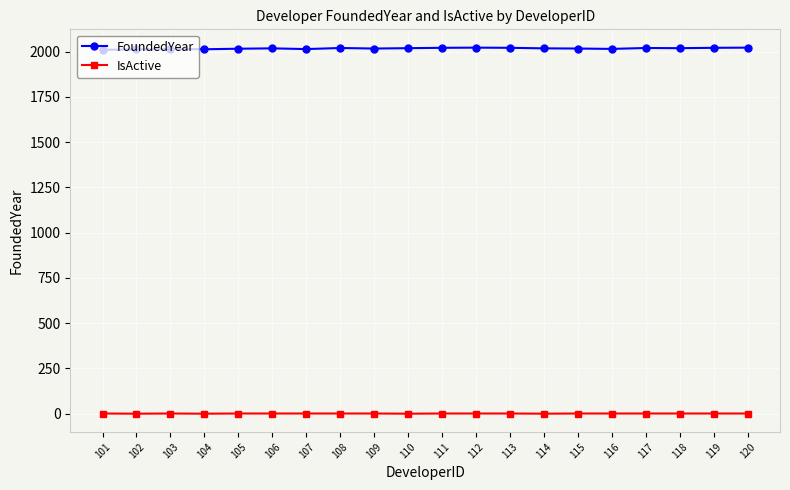

Which series has the largest total across all categories?

FoundedYear